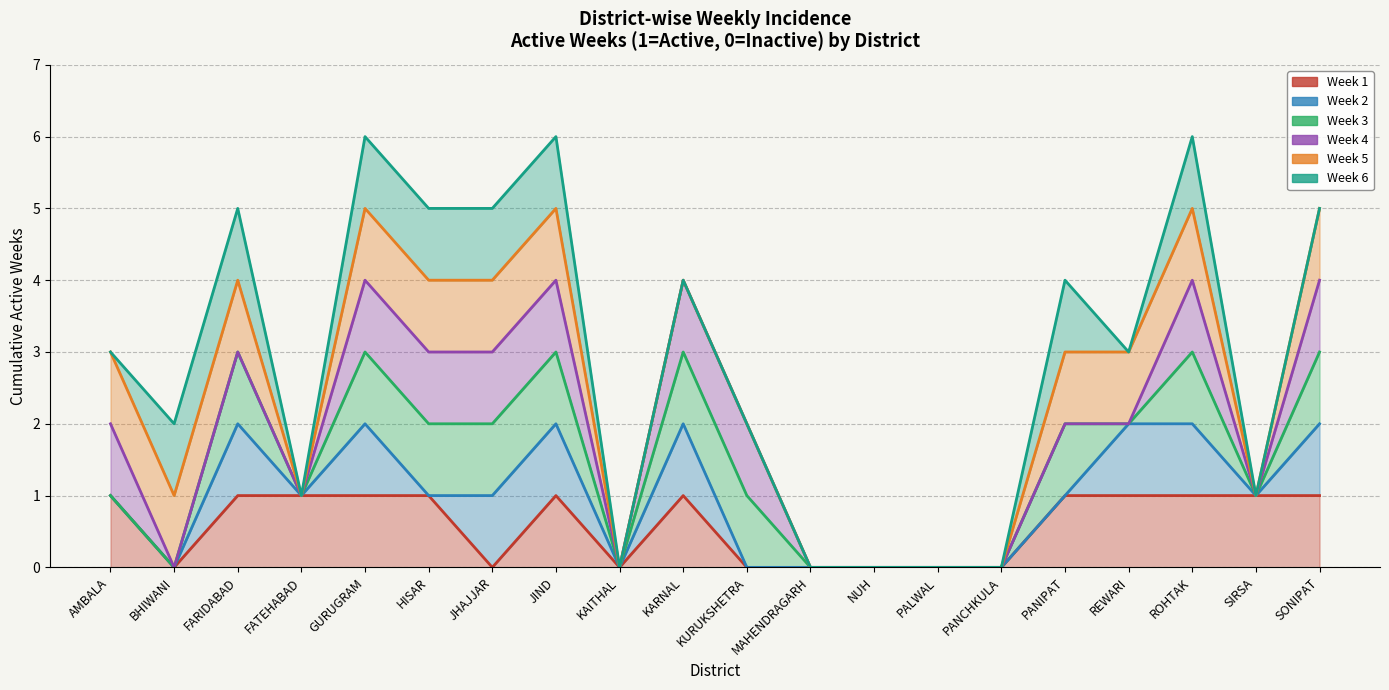

How many positive values does the Week 2 series have?

13